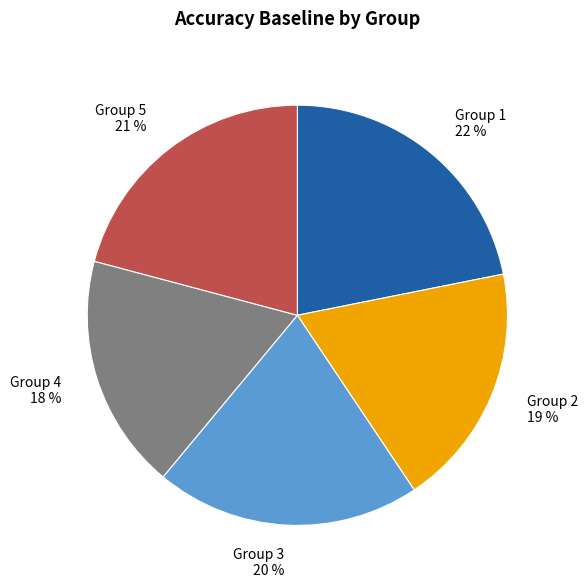

To the nearest percent, what is the average slice percentage?

20%